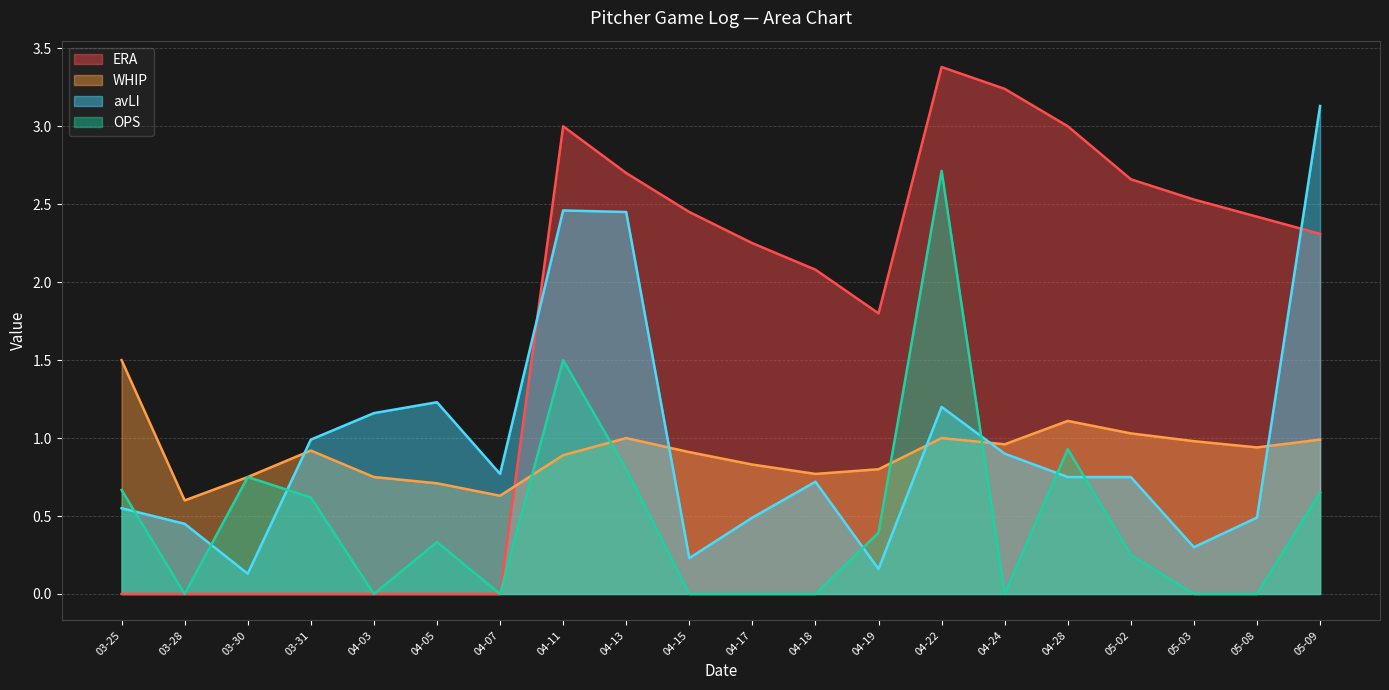

What is the label of the 7th point from the left?

04-07